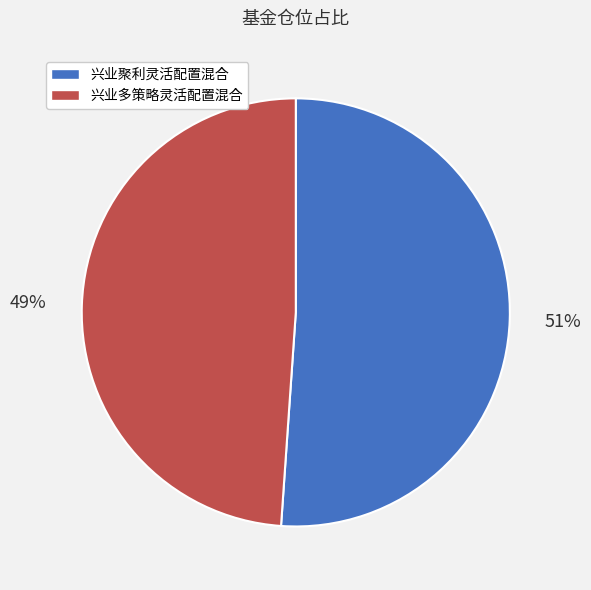

What percentage is the 兴业多策略灵活配置混合 slice, to the nearest percent?

49%